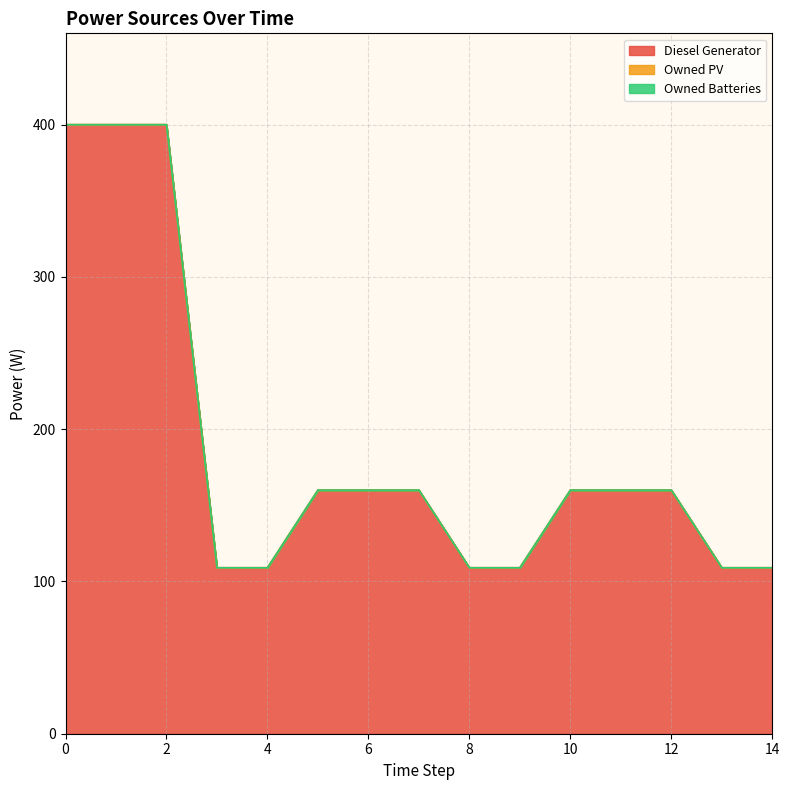

Between 7 and 9, which series saw the biggest shift?

Diesel Generator